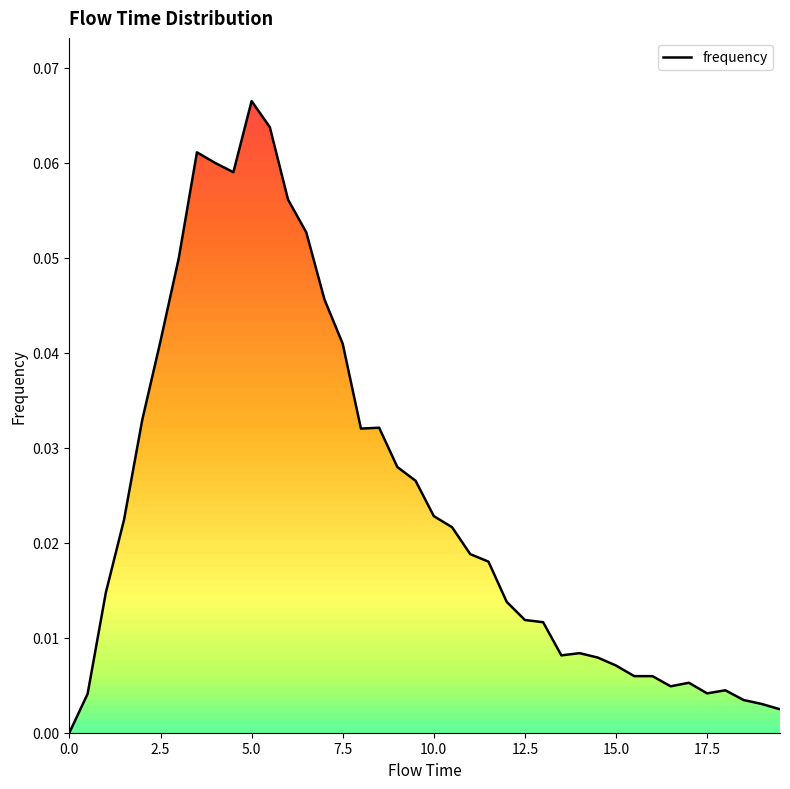

How many positive values are there?

39